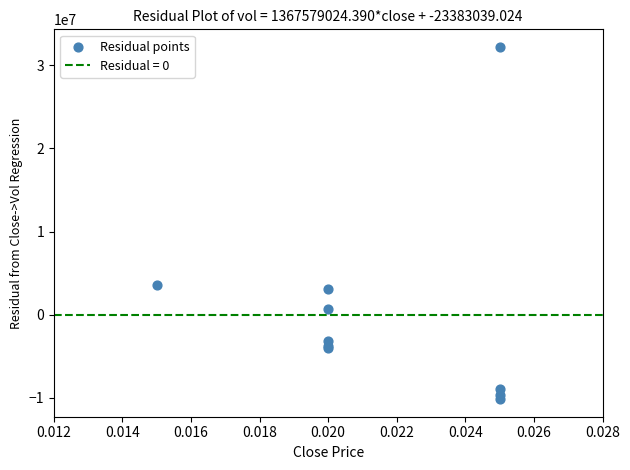

What Y value in the scatter plot is closest to 11033263?

3574353.7